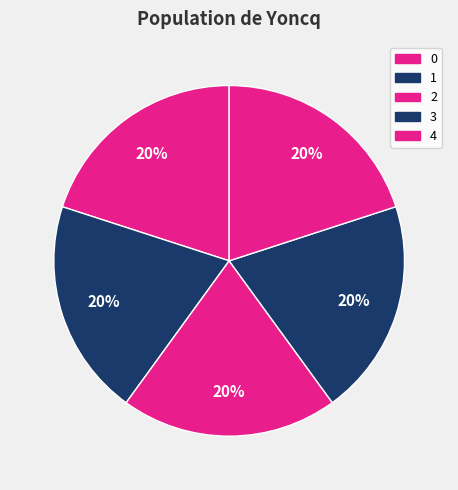

True or false: 4 accounts for 20% of the total.

True